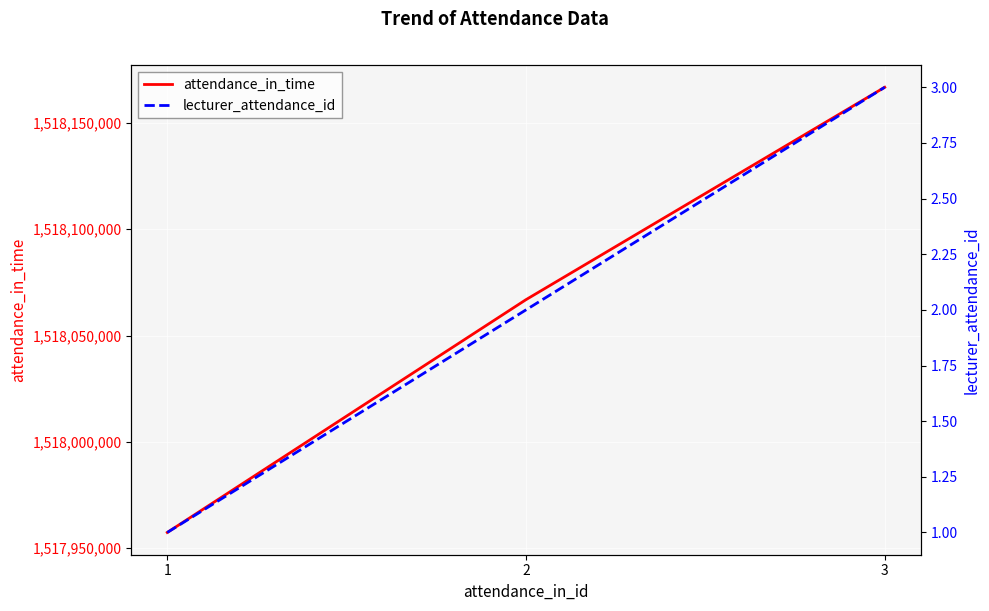

How many lines are shown in the chart?

2